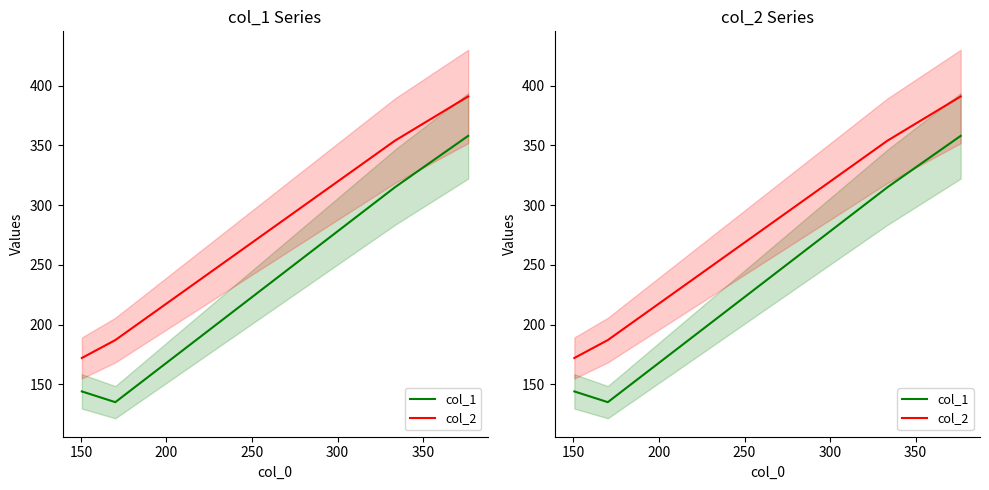

At how many categories does at least one series exceed 285?

2